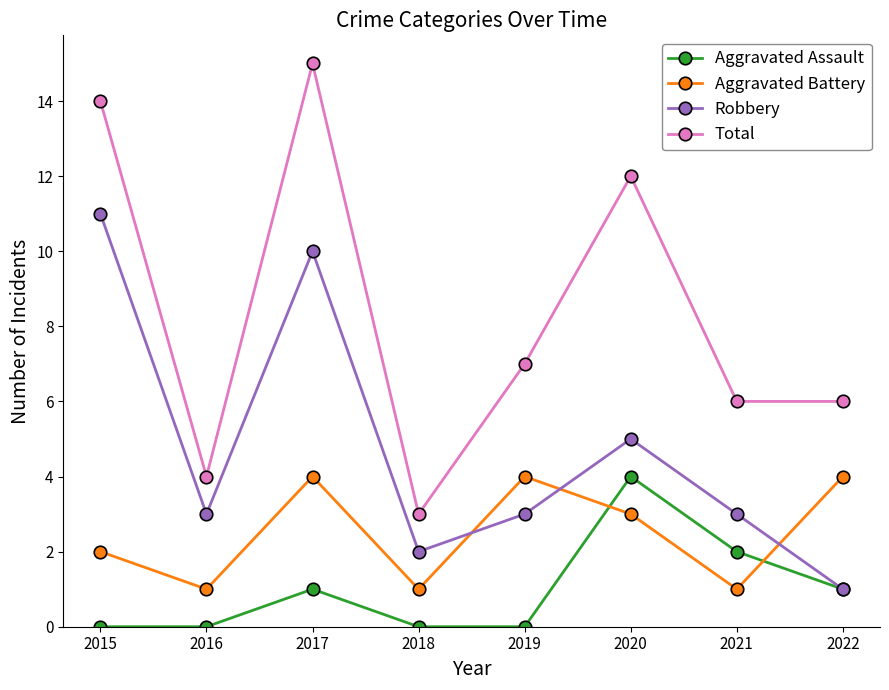

What is the total value across all series at 2017?

30